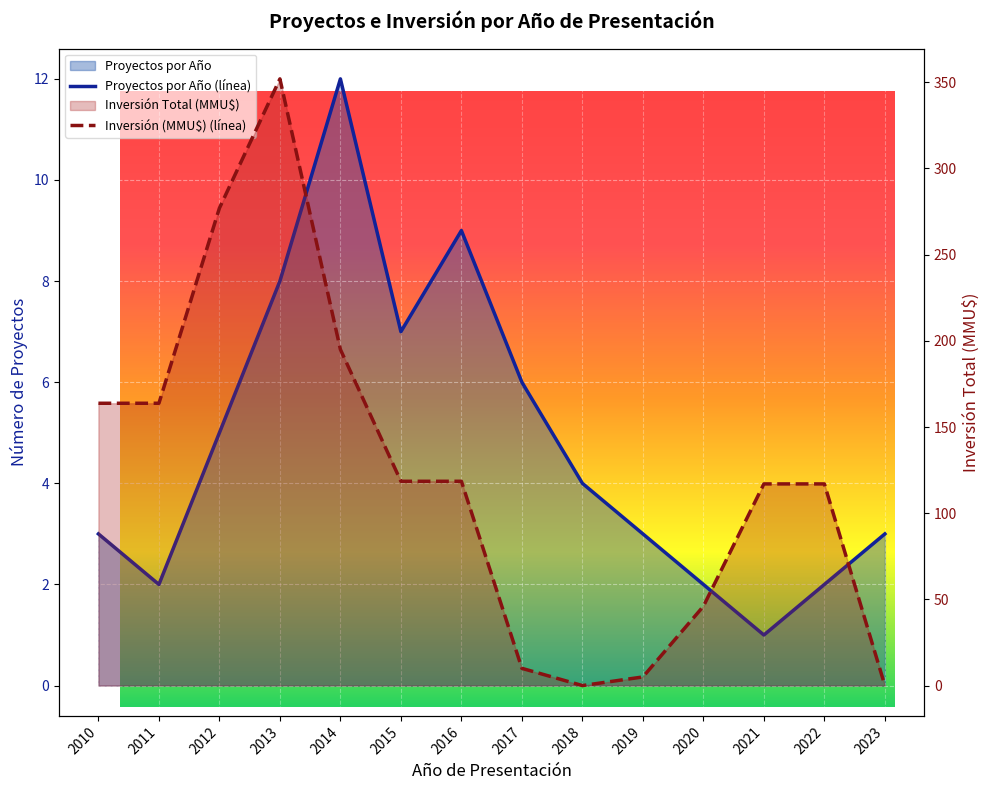

Between which two adjacent categories do Proyectos por Año and Inversión Total (MMU$) first intersect?

2017 and 2018